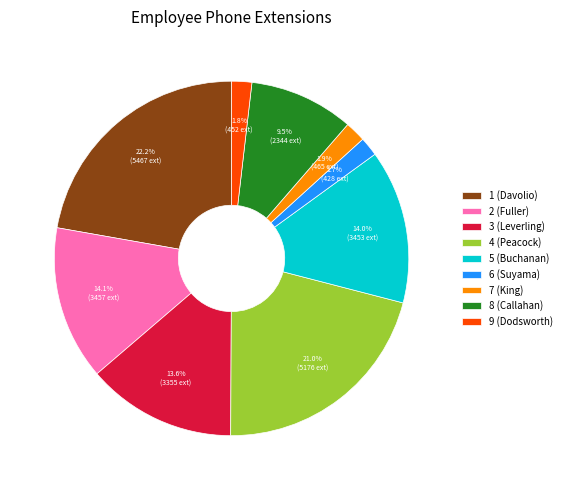

The 4 (Peacock) slice represents 21% of the pie. True or false?

True